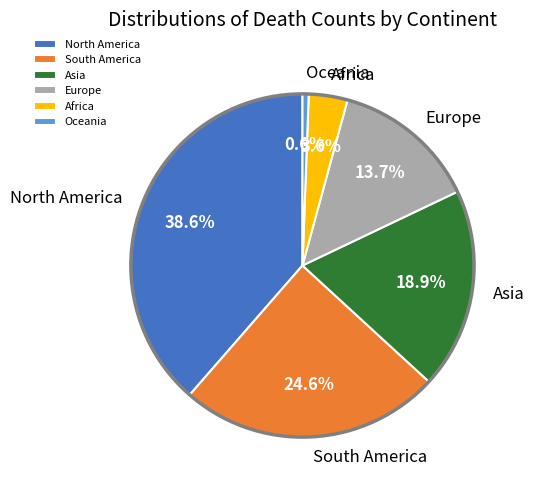

Which has a higher value, North America or Europe?

North America